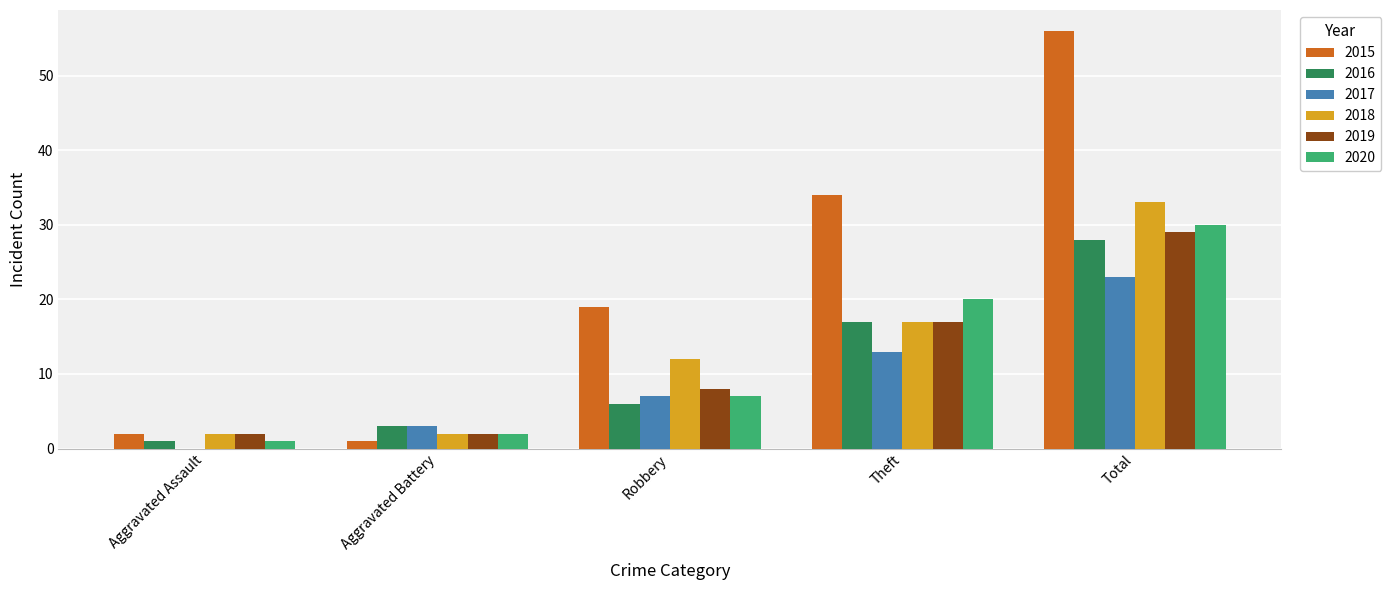

What is the average value of the 2020 series?

12